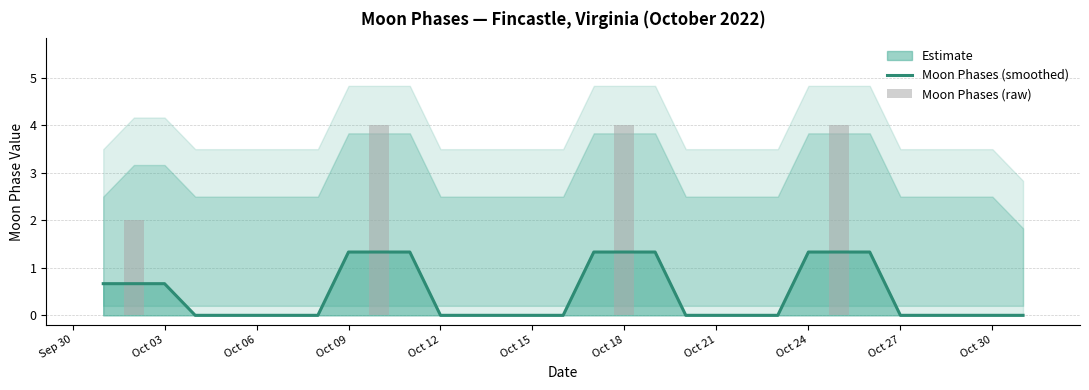

The Moon Phases (smoothed) series shows 1.7 at Oct 24. True or false?

False